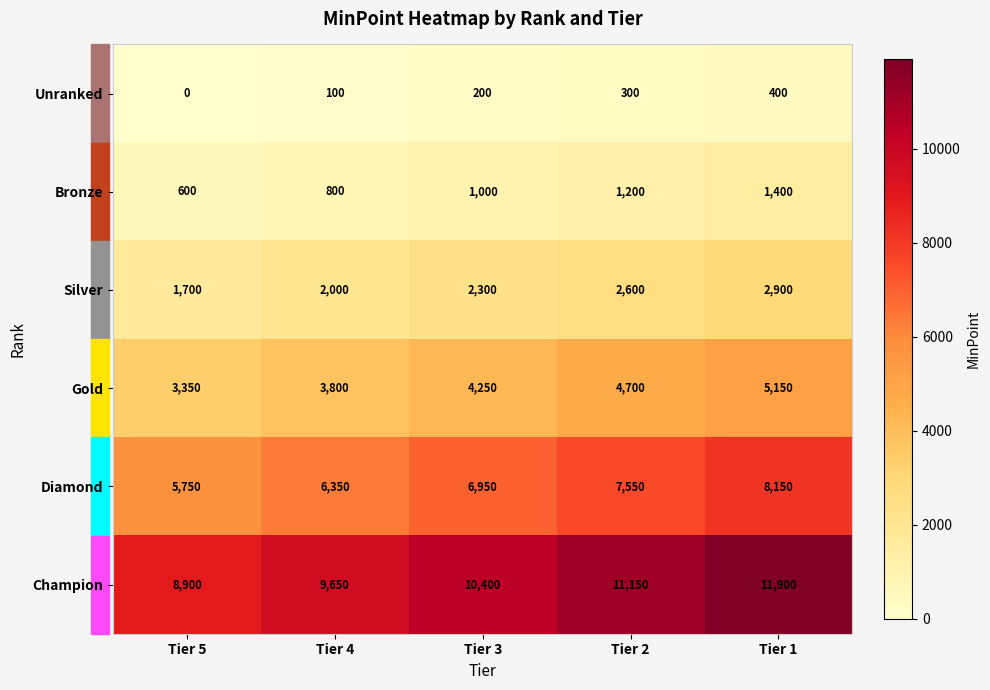

Which series has the widest spread of values?

Champion